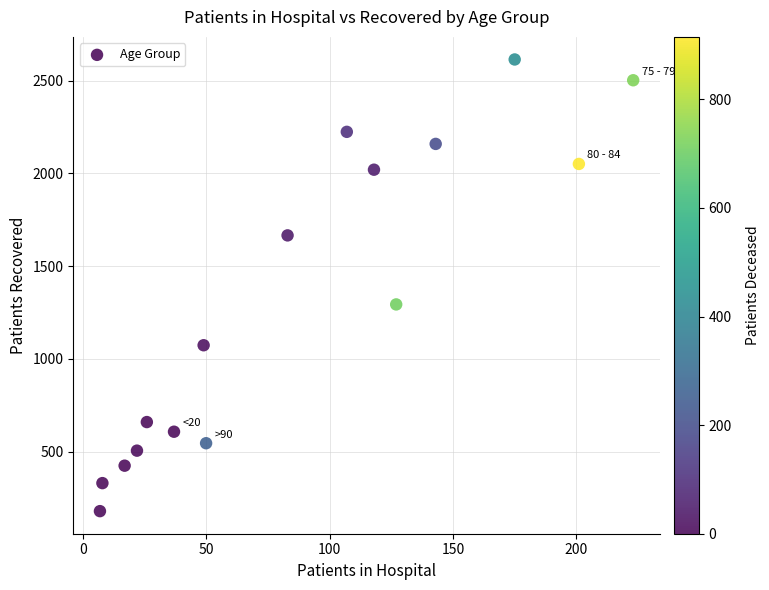

What Y value in the scatter plot is closest to 1397?

1294